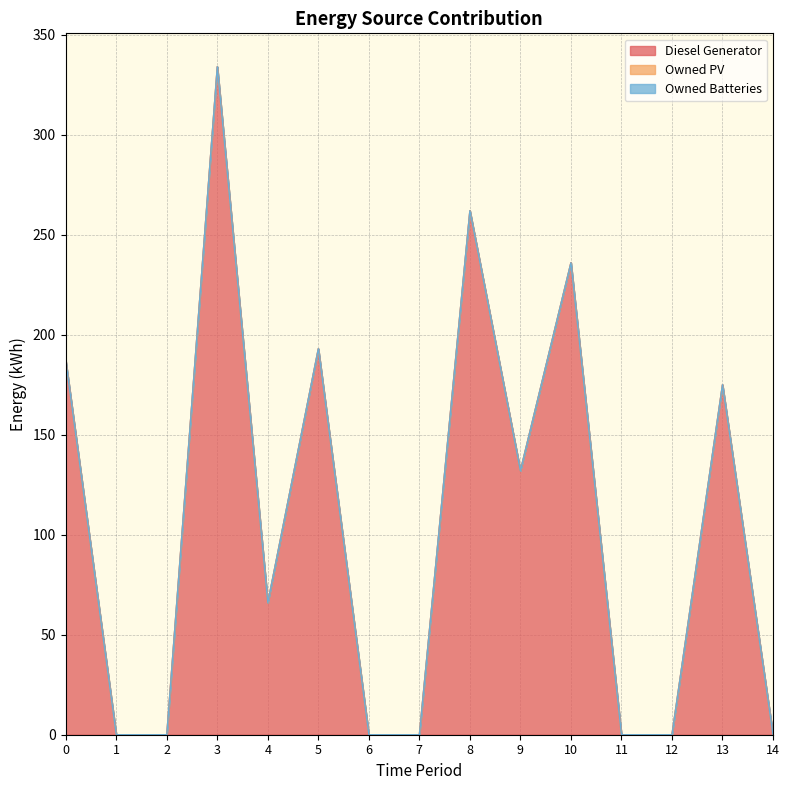

Is it true that Owned Batteries equals 0 at 0?

True